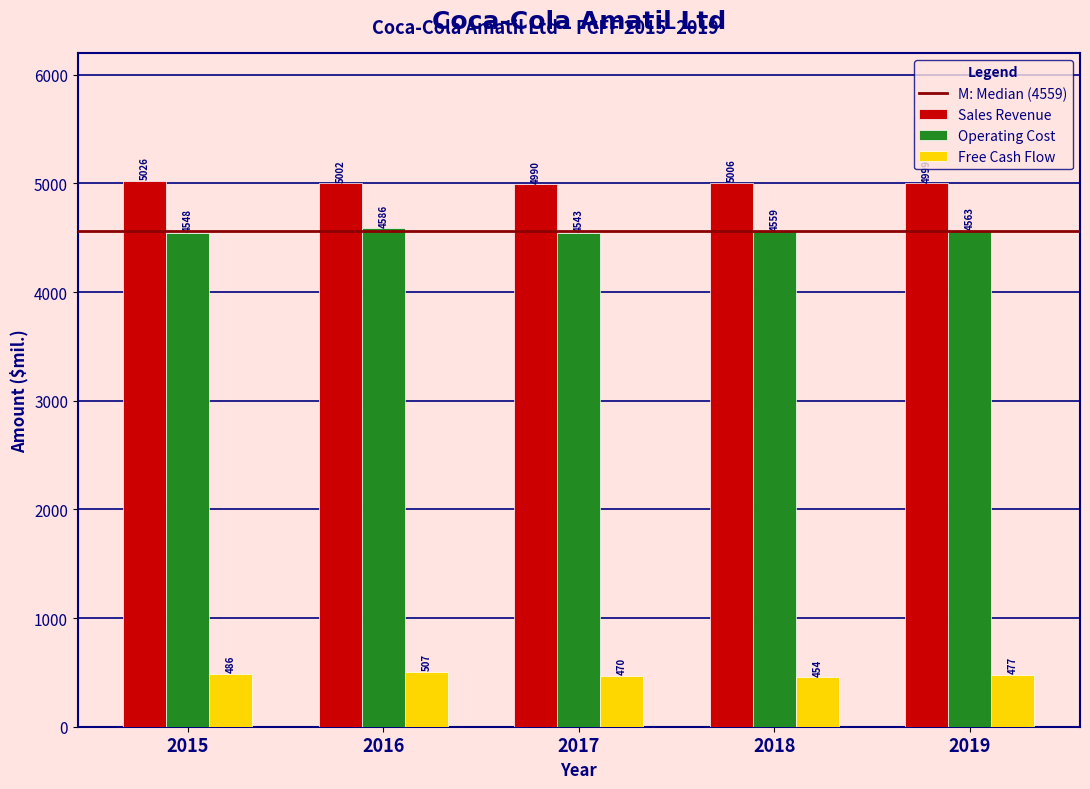

Rank the series at 2016 from lowest to highest value.

Free Cash Flow, Operating Cost, Sales Revenue